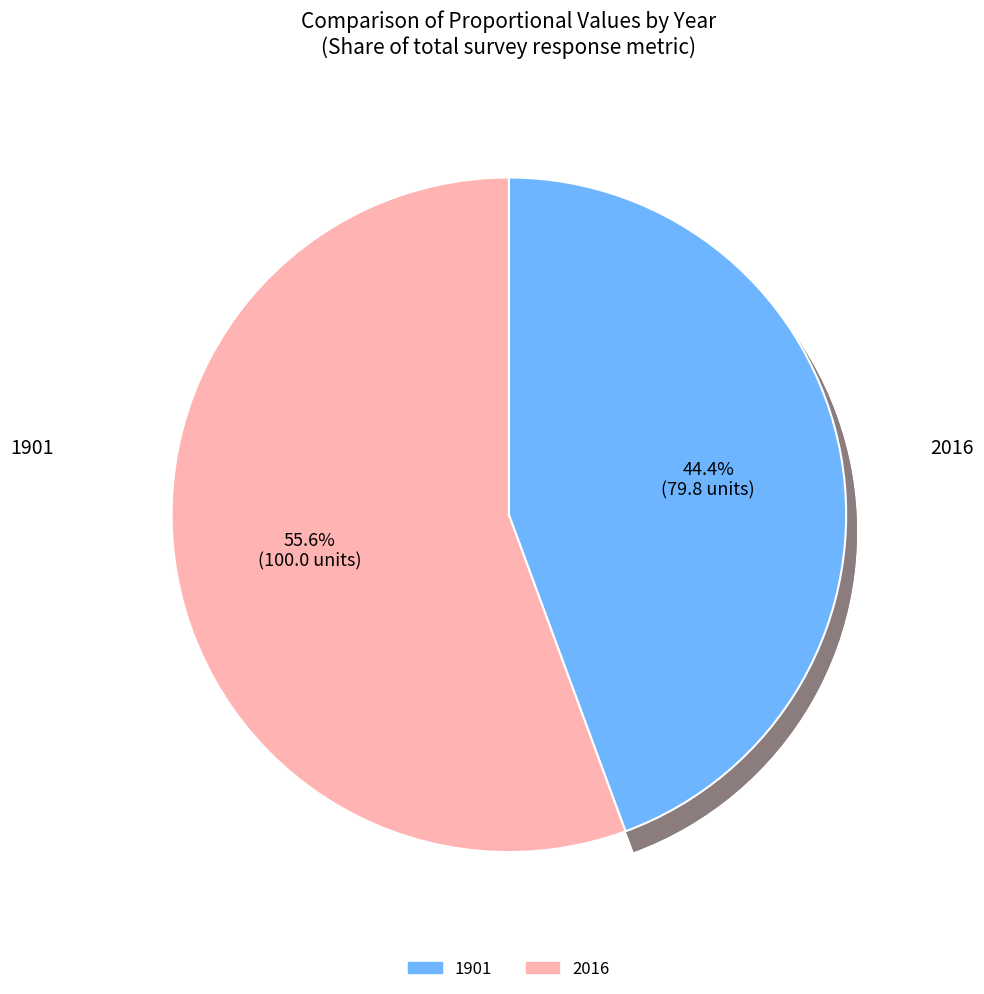

What is the smallest slice in the pie chart?

1901